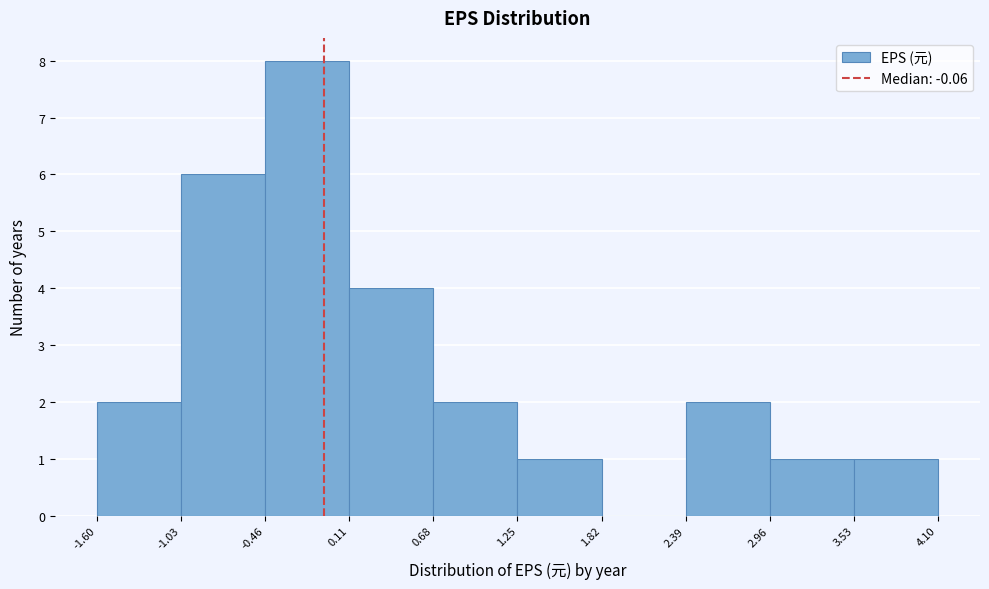

What is the height of the bar covering 2.39 to 2.96 on the x-axis? The values are not printed on the chart, so give them approximately, as read against the axis.

2